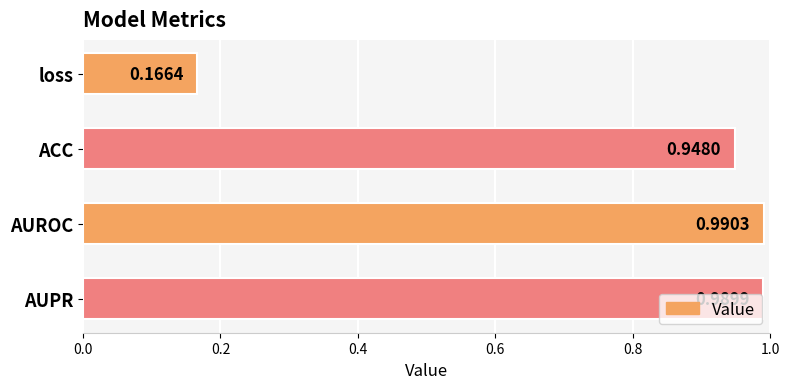

List the labels in order of value, smallest first.

loss, ACC, AUPR, AUROC